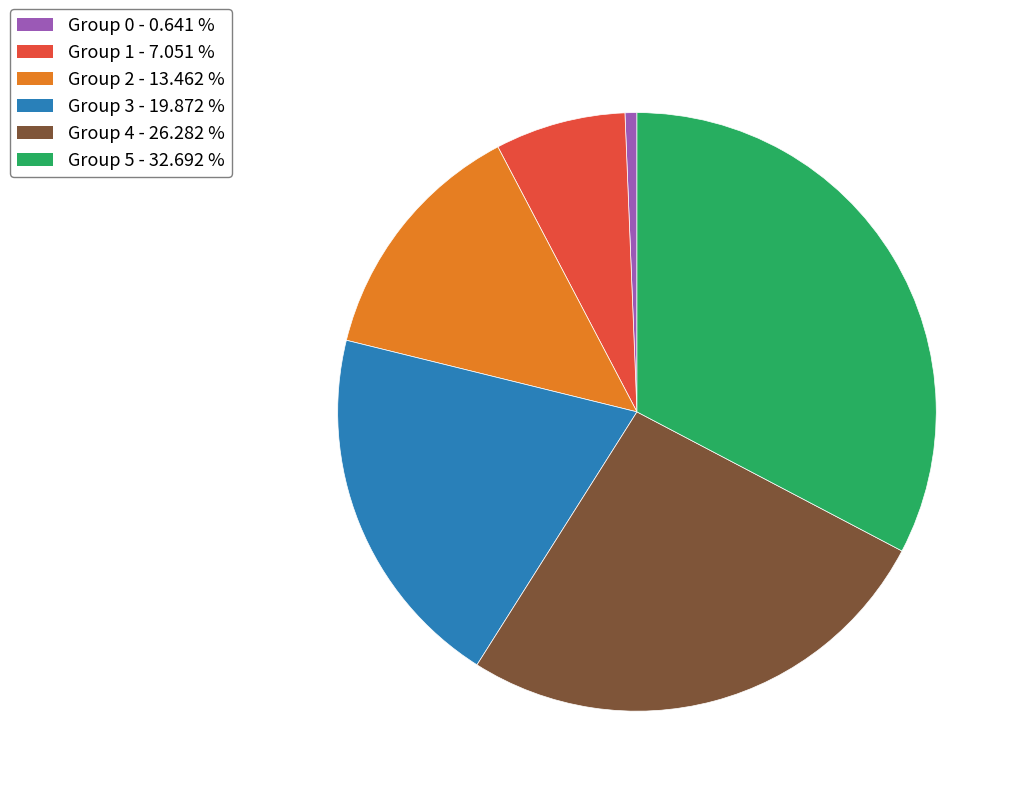

Rank the categories by value from highest to lowest.

Group 5 - 32.692 %, Group 4 - 26.282 %, Group 3 - 19.872 %, Group 2 - 13.462 %, Group 1 - 7.051 %, Group 0 - 0.641 %